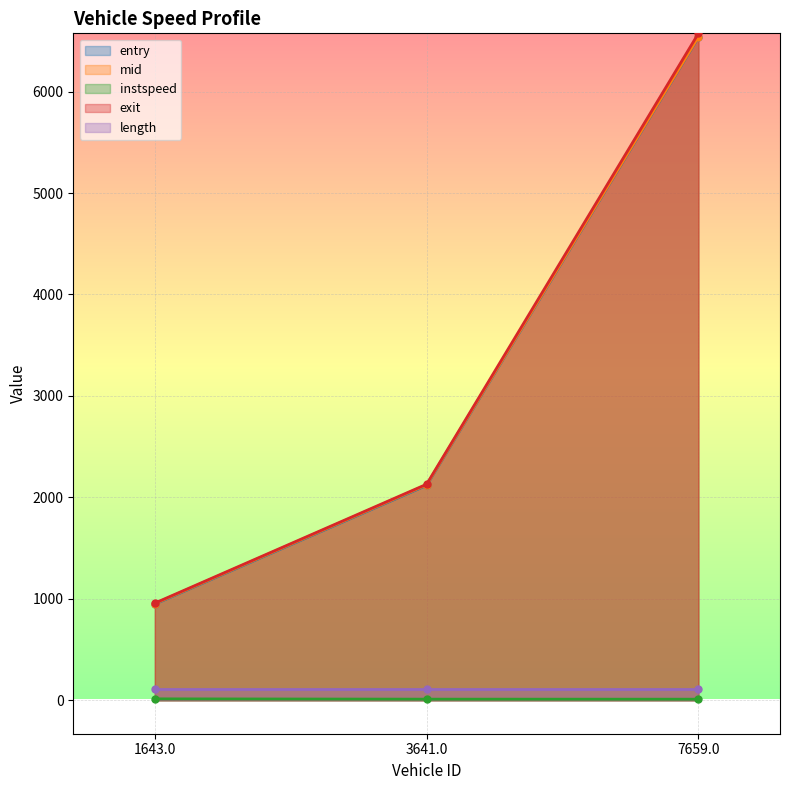

At which label does exit first exceed 2130?

3641.0